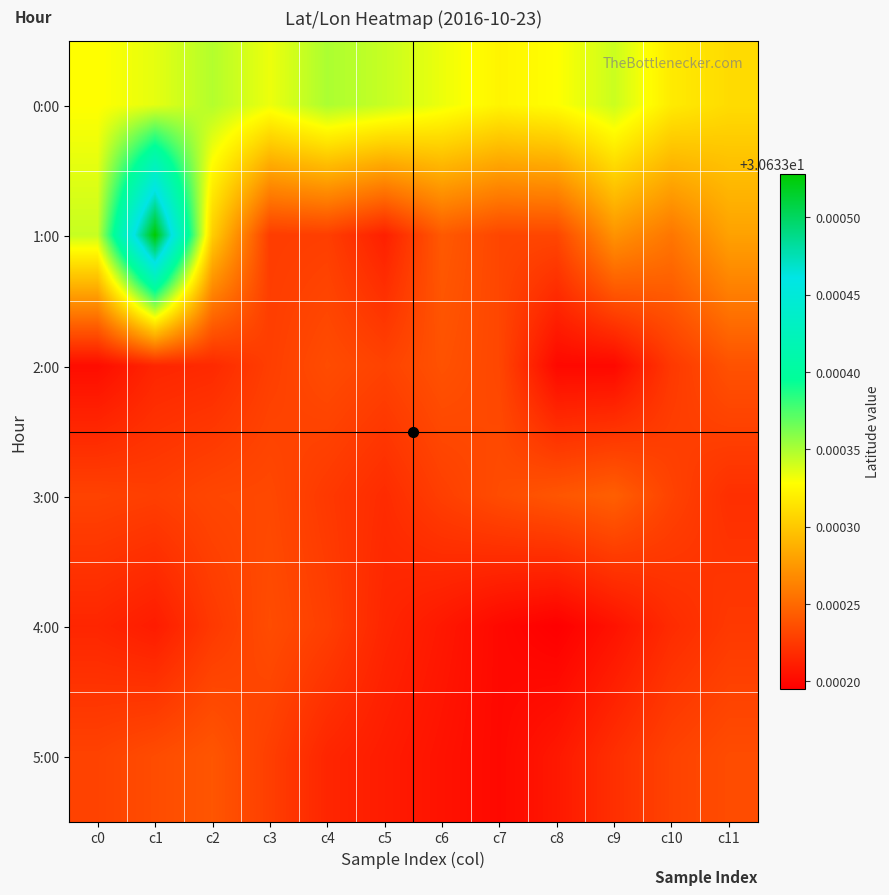

At which category is the sum across all series the highest?

c1